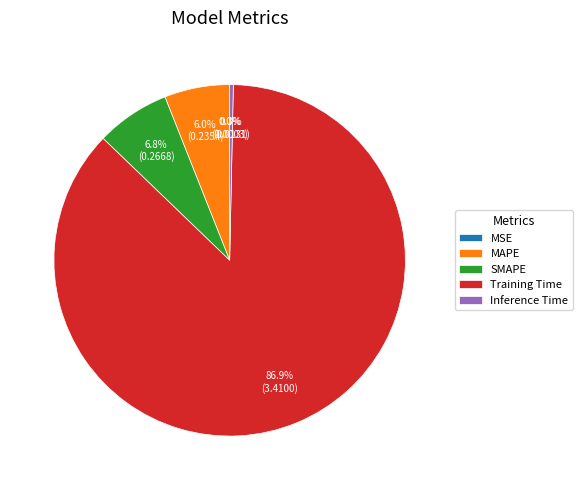

Is there a majority slice in this chart?

Yes